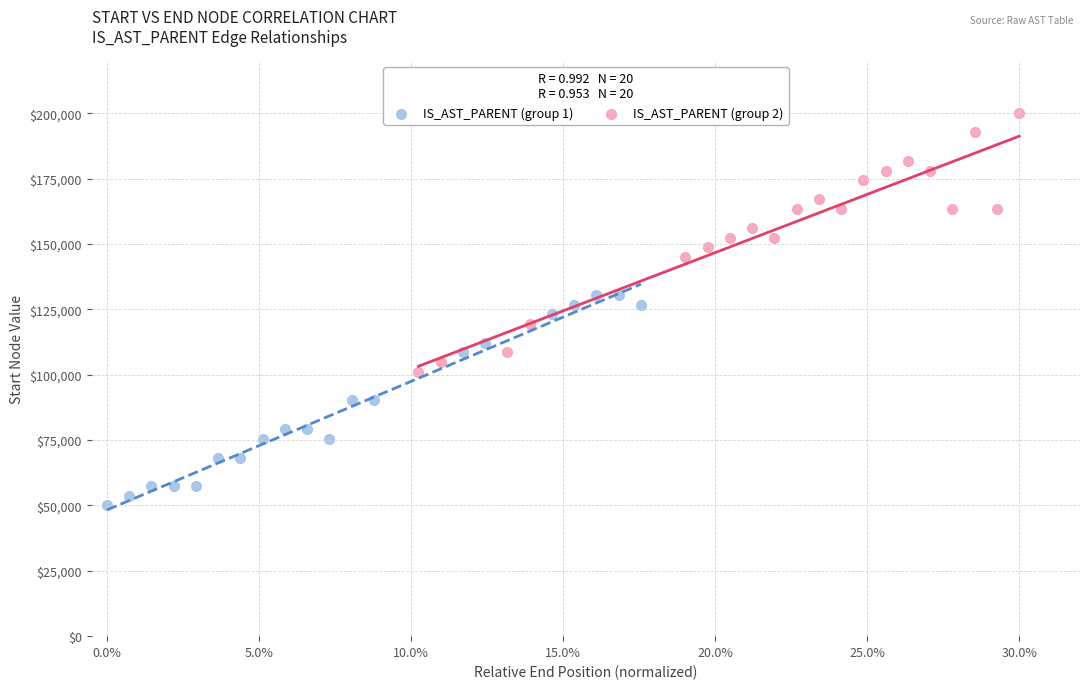

Which series has the widest spread of Y values?

IS_AST_PARENT (group 2)